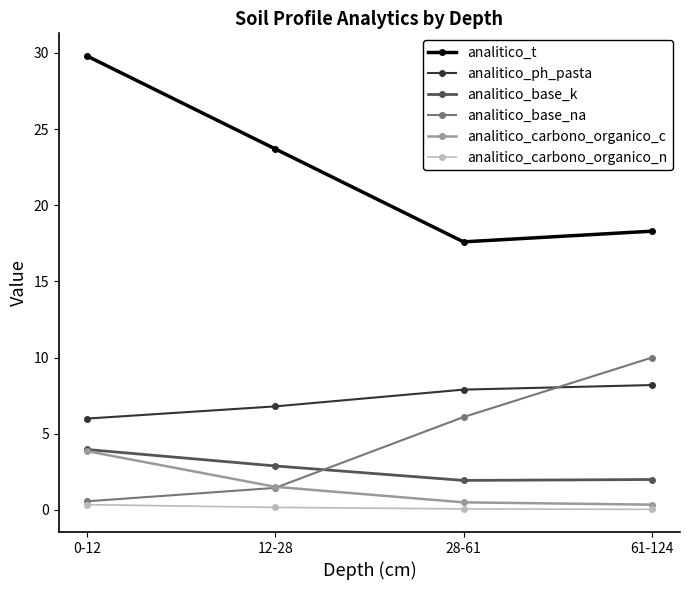

What is the value of the analitico_carbono_organico_c point at the 2nd from the left?

1.5